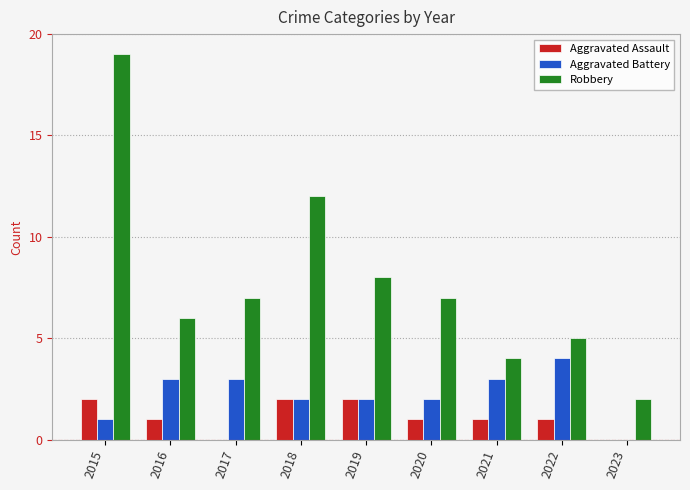

Reading left to right, list all the values displayed in this chart.

Aggravated Assault: 2	1	0	2	2	1	1	1	0
Aggravated Battery: 1	3	3	2	2	2	3	4	0
Robbery: 19	6	7	12	8	7	4	5	2